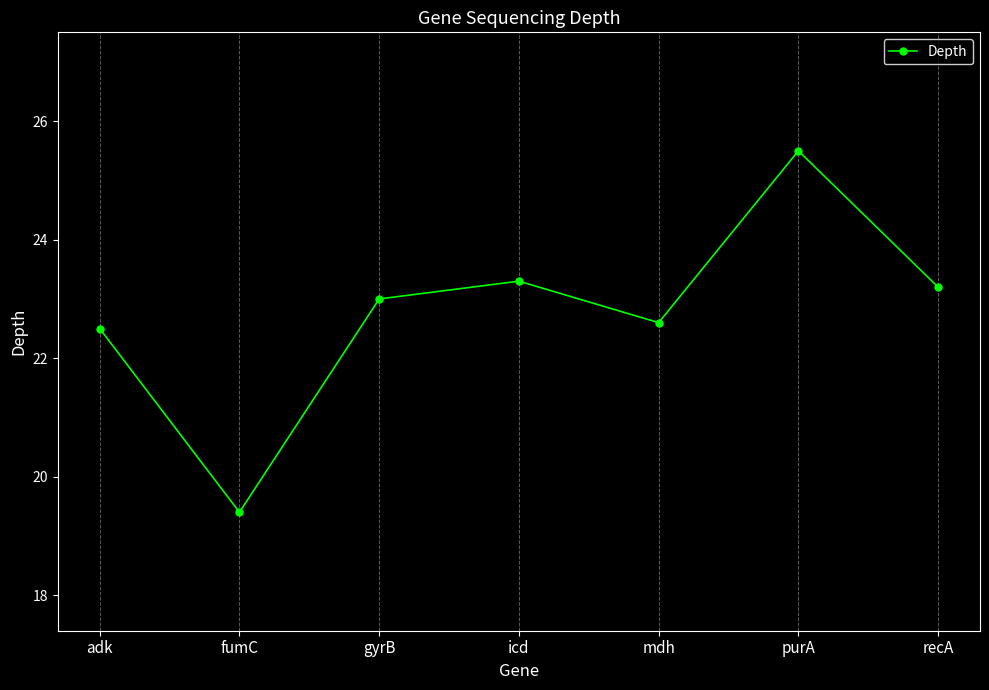

What is the minimum value shown in the chart?

19.4